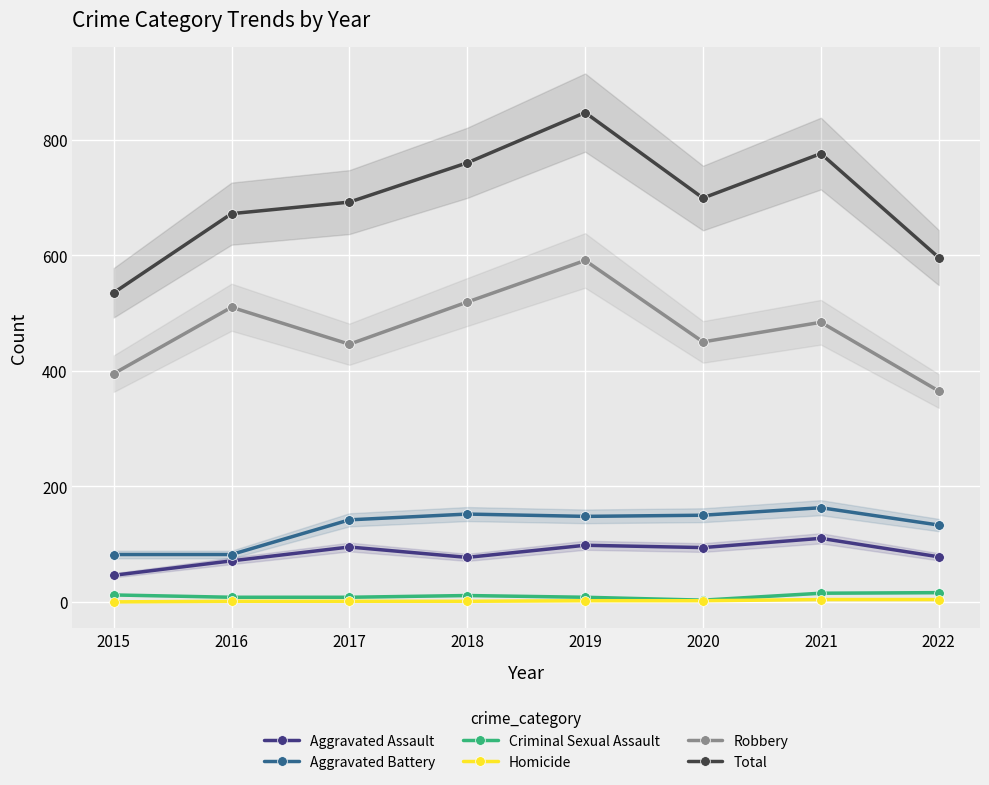

Which category has the highest value across all series?

2019